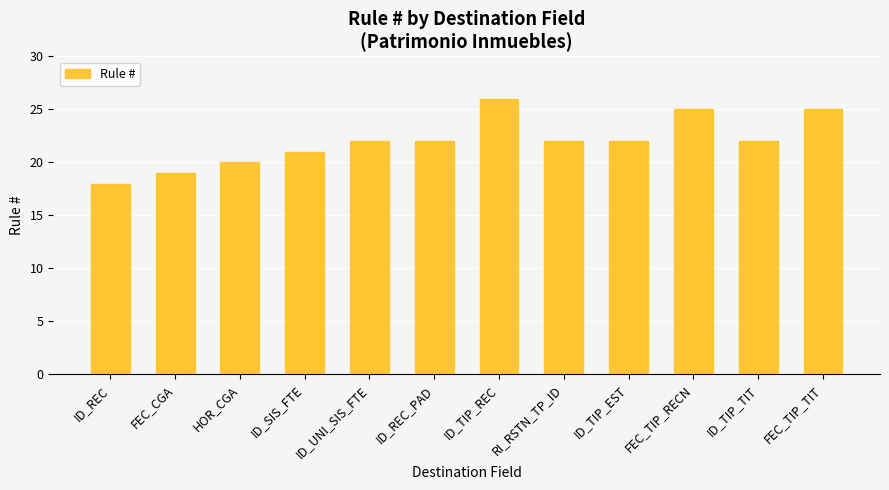

What is the approximate value at ID_TIP_REC?

26